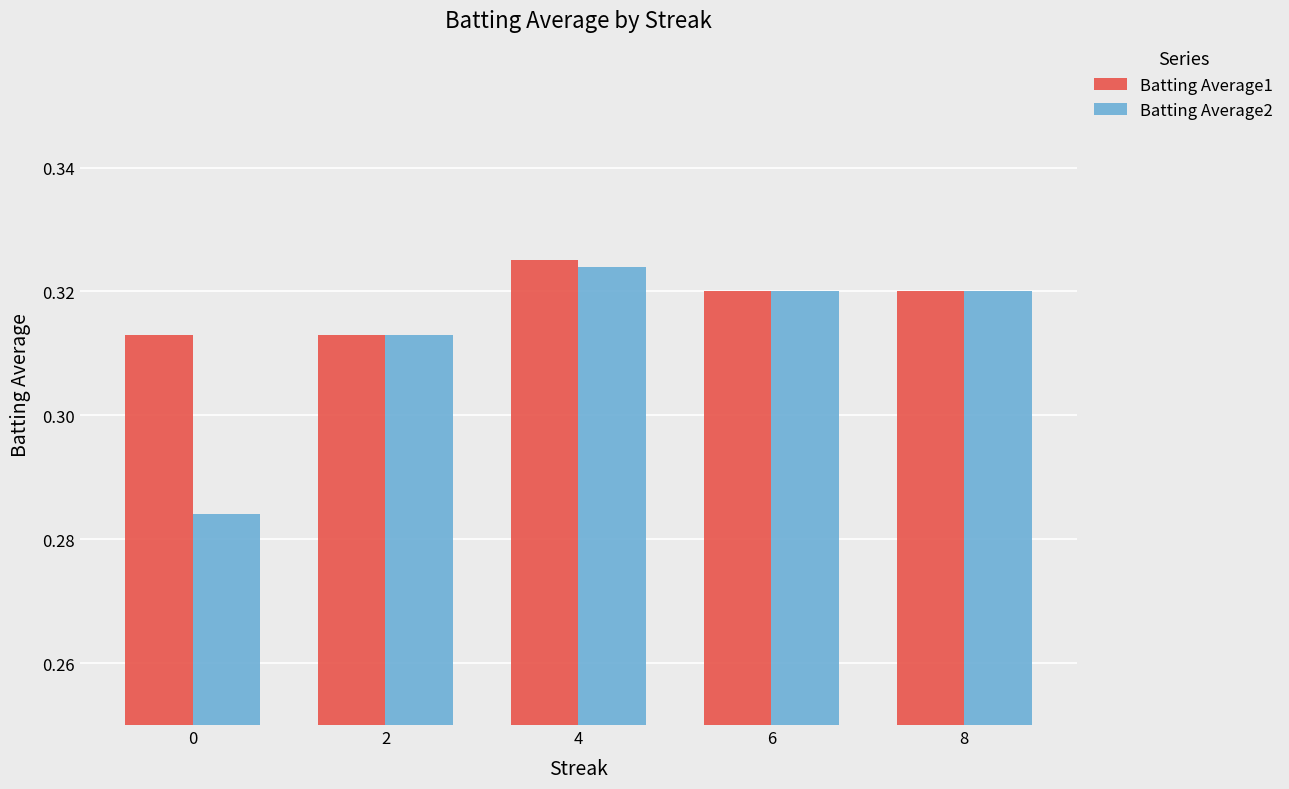

How many series are shown in this chart?

2